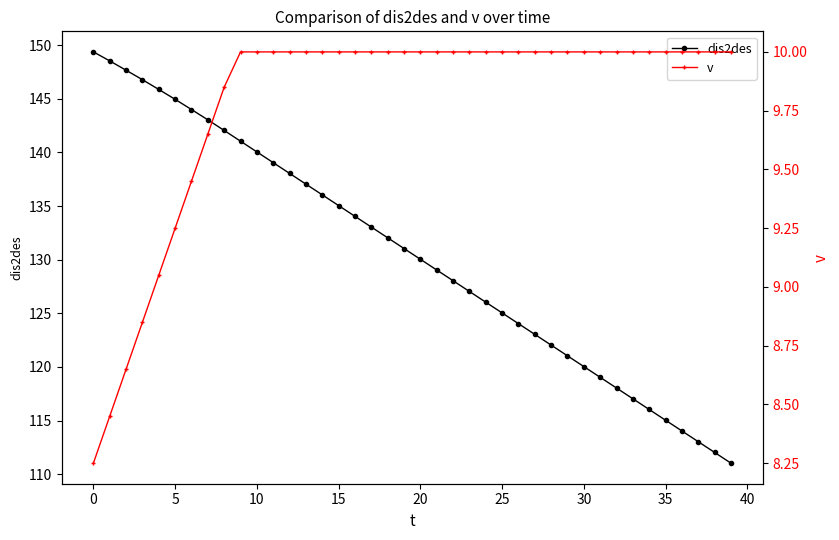

What is the maximum value for v?

10.0